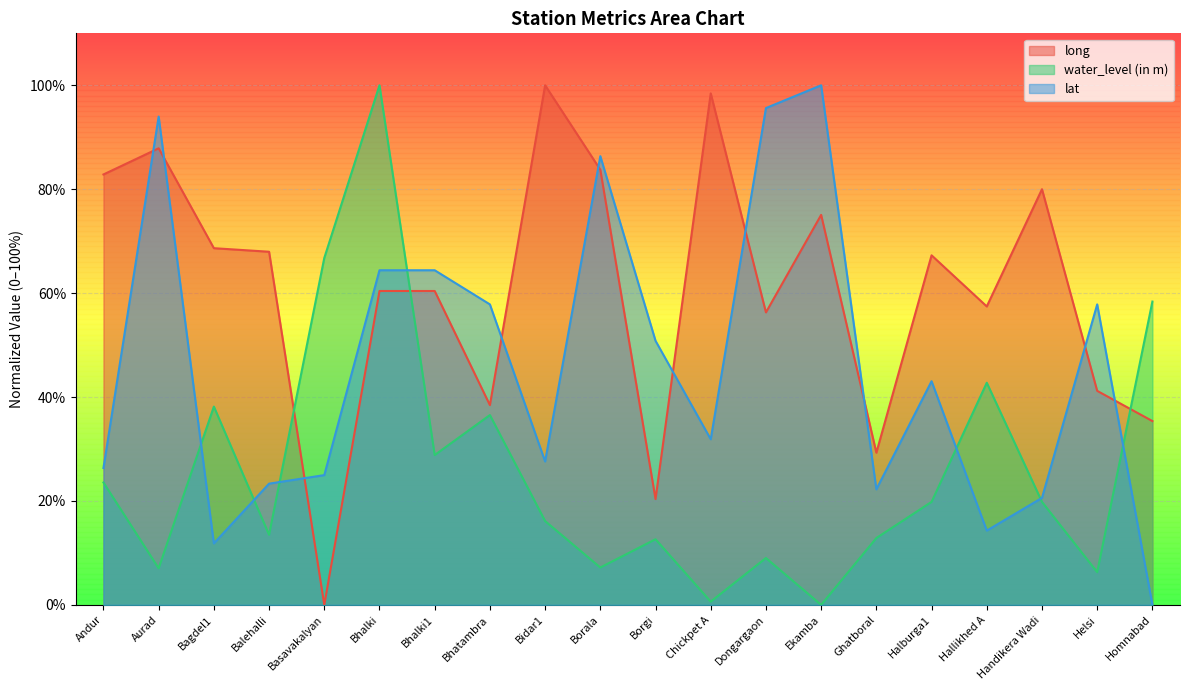

How many times do water_level (in m) and lat cross each other?

7